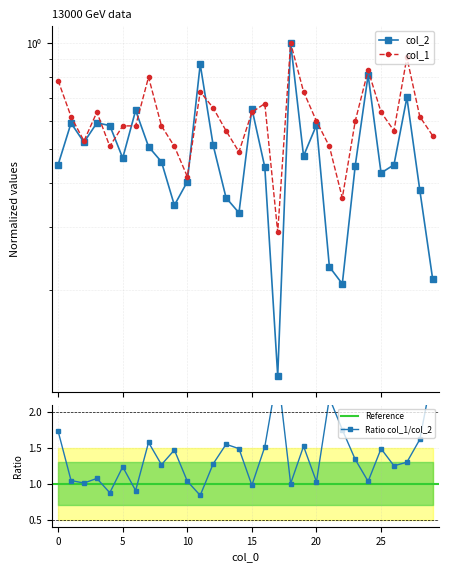

What is the difference between the highest and lowest values at 9?

0.2